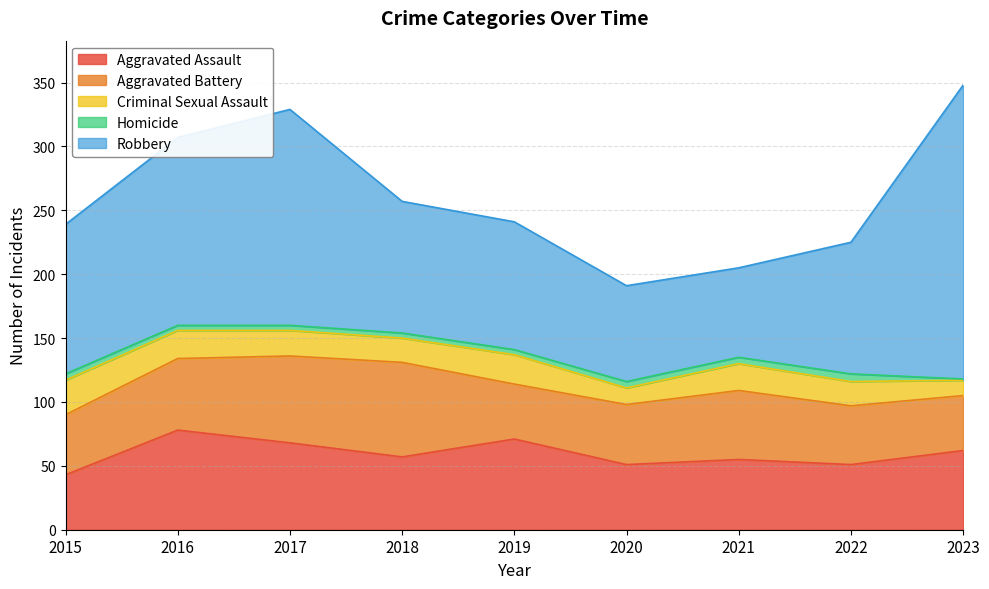

What is the difference between the maximum and minimum values in the Aggravated Battery series?

31